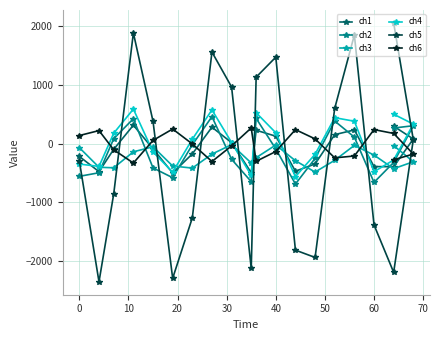

What is the total value across all series at 20?

2736.4